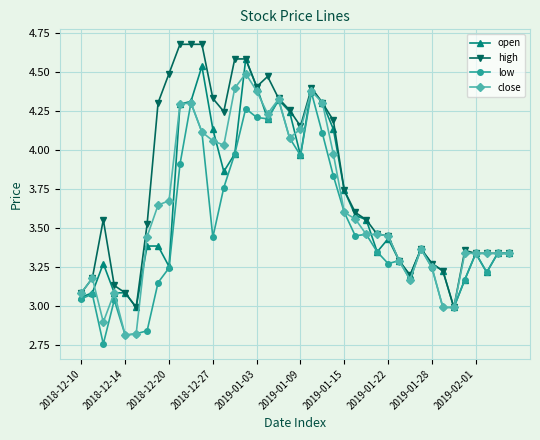

True or false: high has more than 1 points higher than both neighbors.

True